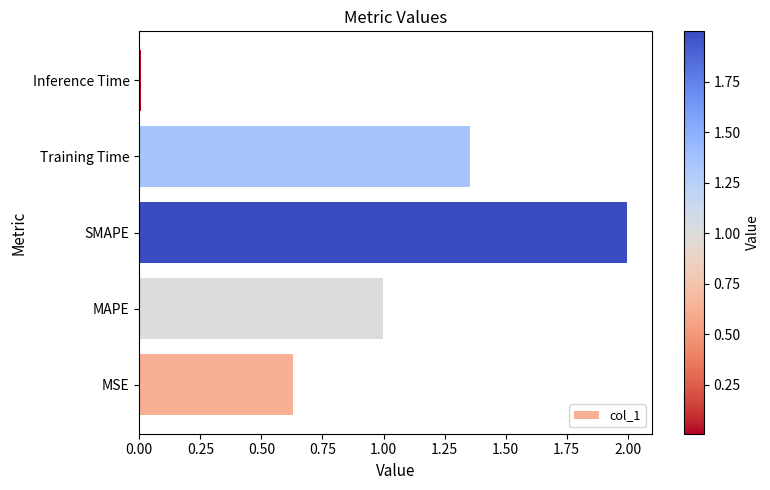

What is the difference between the maximum and minimum values?

2.0